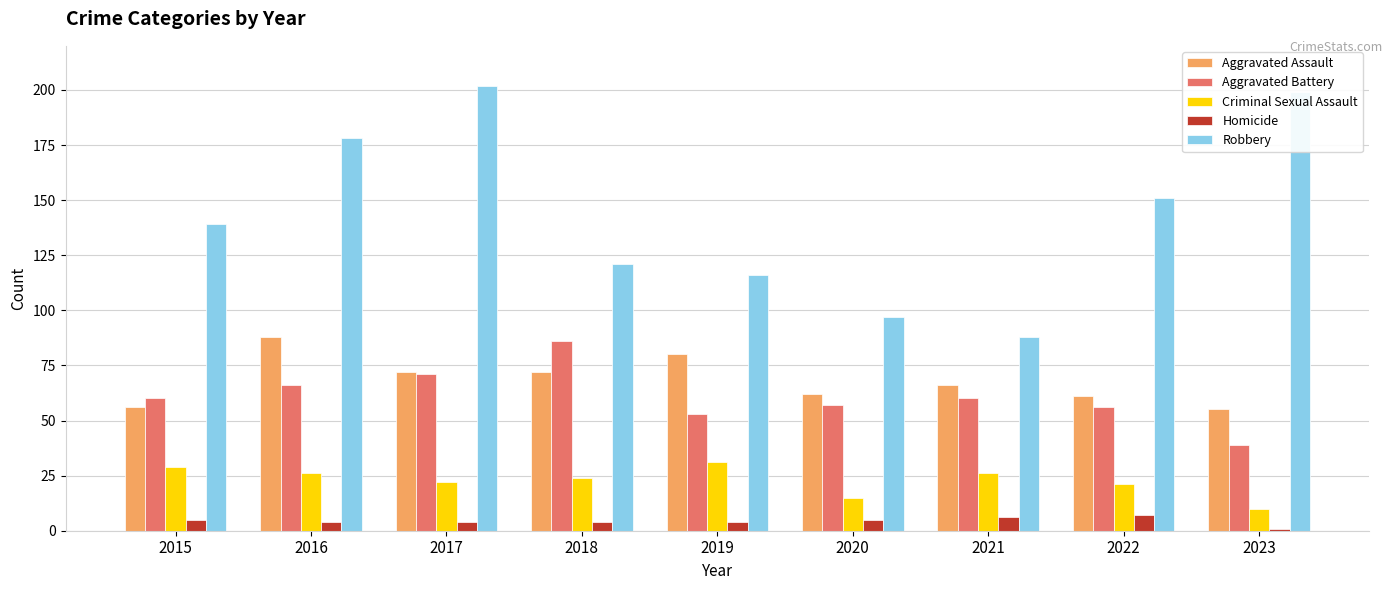

What is the difference between the highest and lowest values at 2016?

174